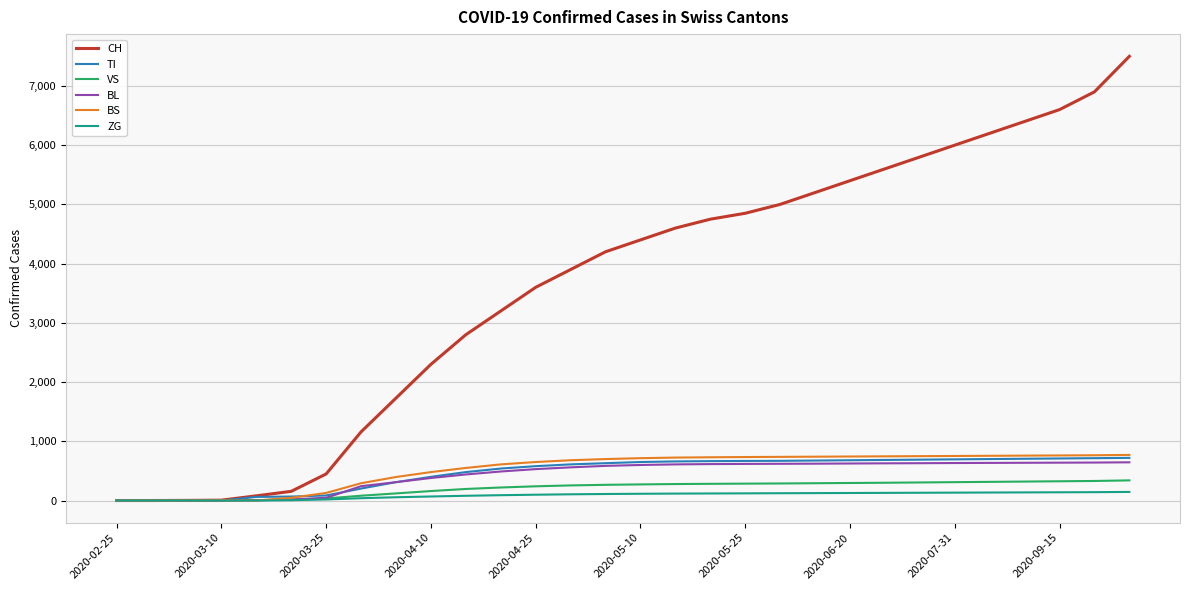

Which series has the widest spread of values?

CH